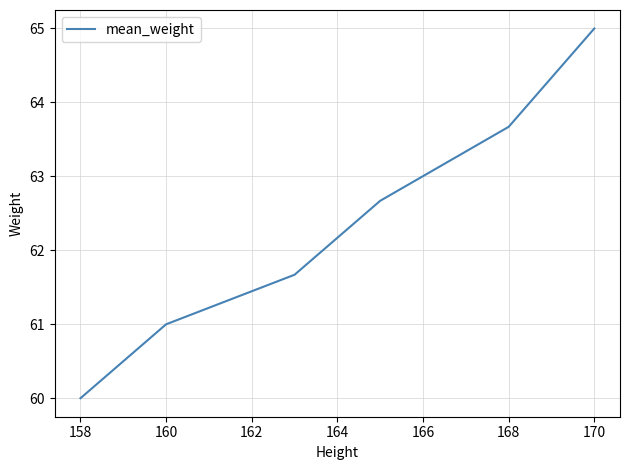

What is the maximum value shown in the chart?

65.0